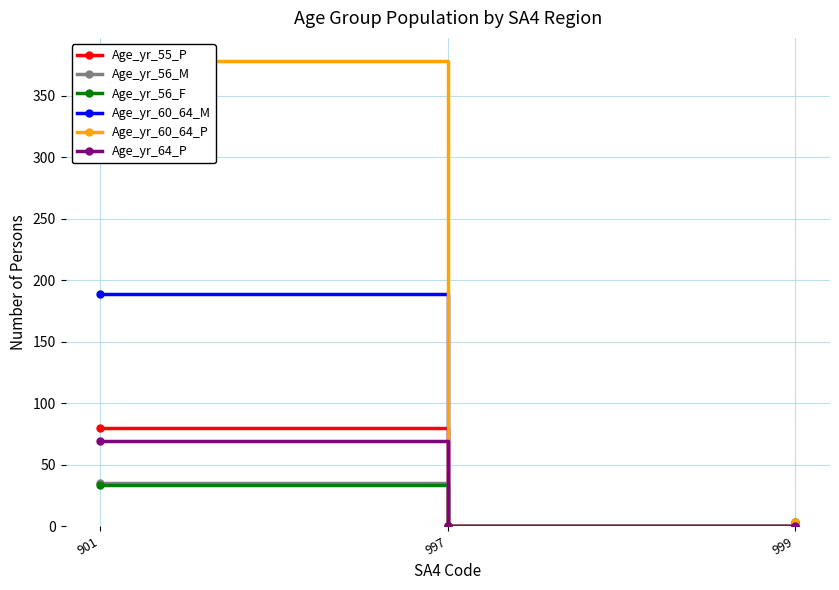

How many values in Age_yr_64_P are above zero?

1